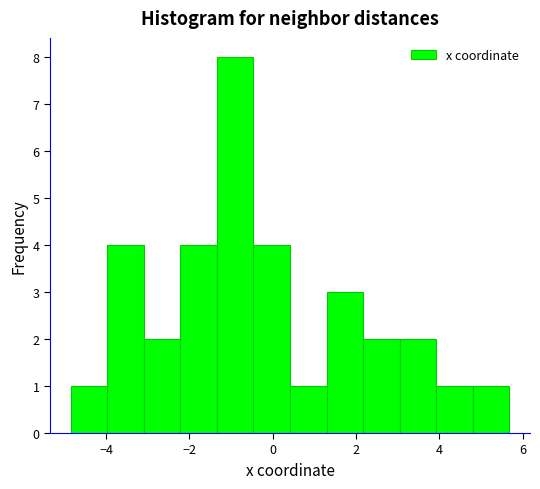

How tall is the bar that spans 3.0 to 4.0 on the x-axis? Neither the bar edges nor the heights are printed on the chart, so give them approximately, as read against the axes.

2